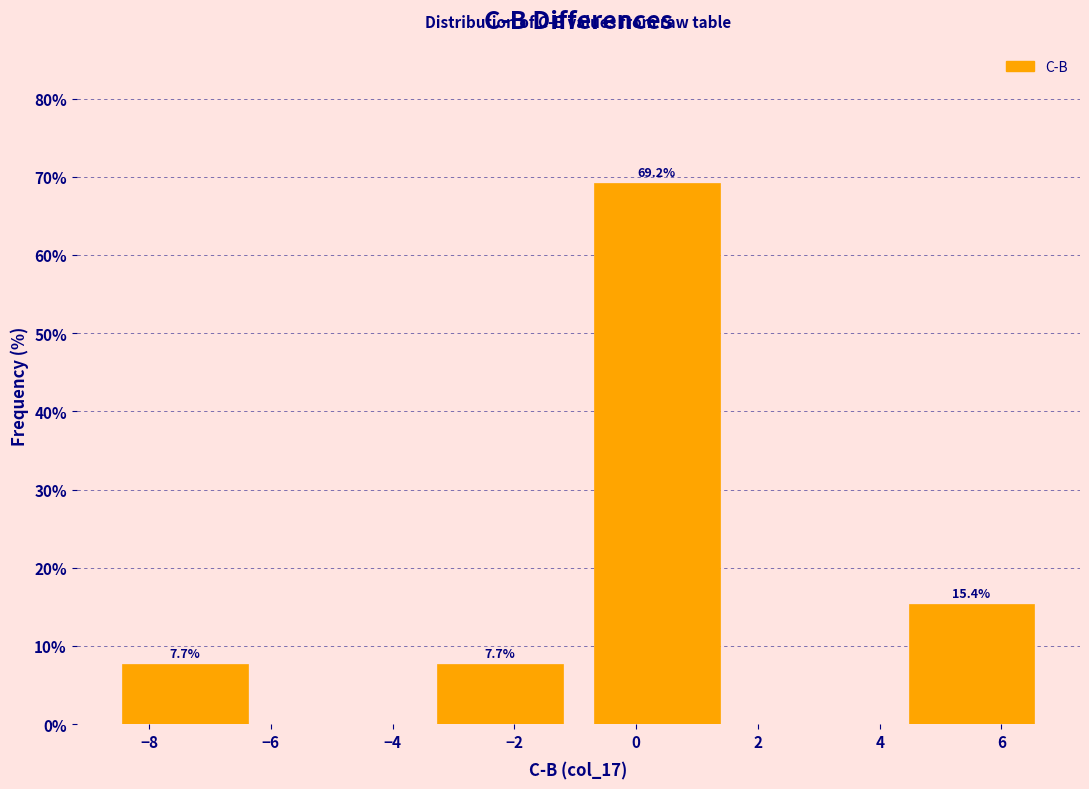

Over which range of the x-axis is the bar tallest?

-1.0 to 1.6